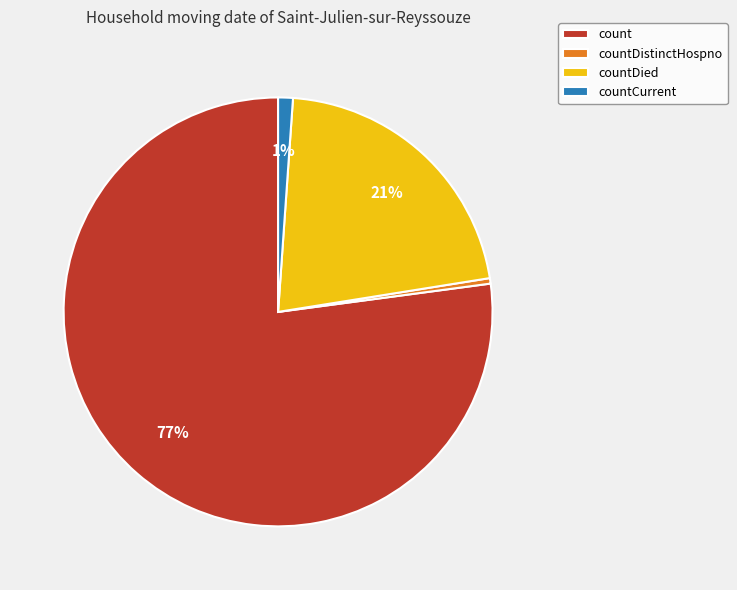

Count the number of slices in the pie.

4